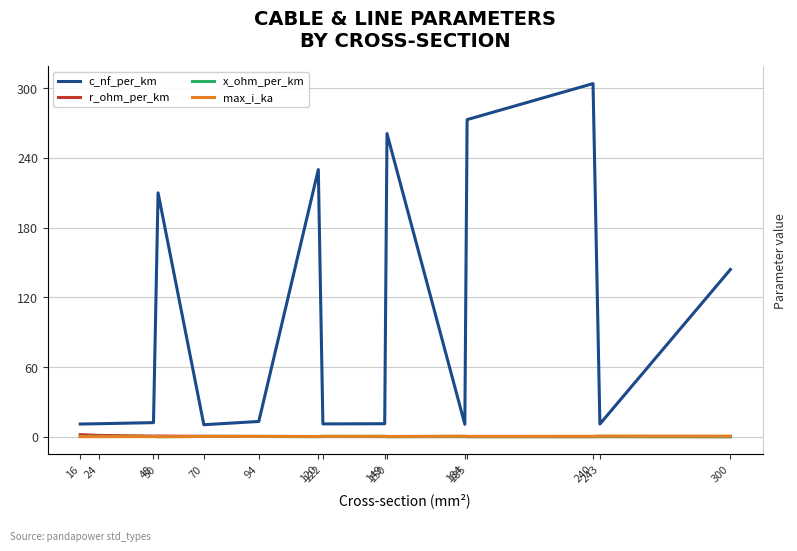

Where is c_nf_per_km nearest to the value 157?

300